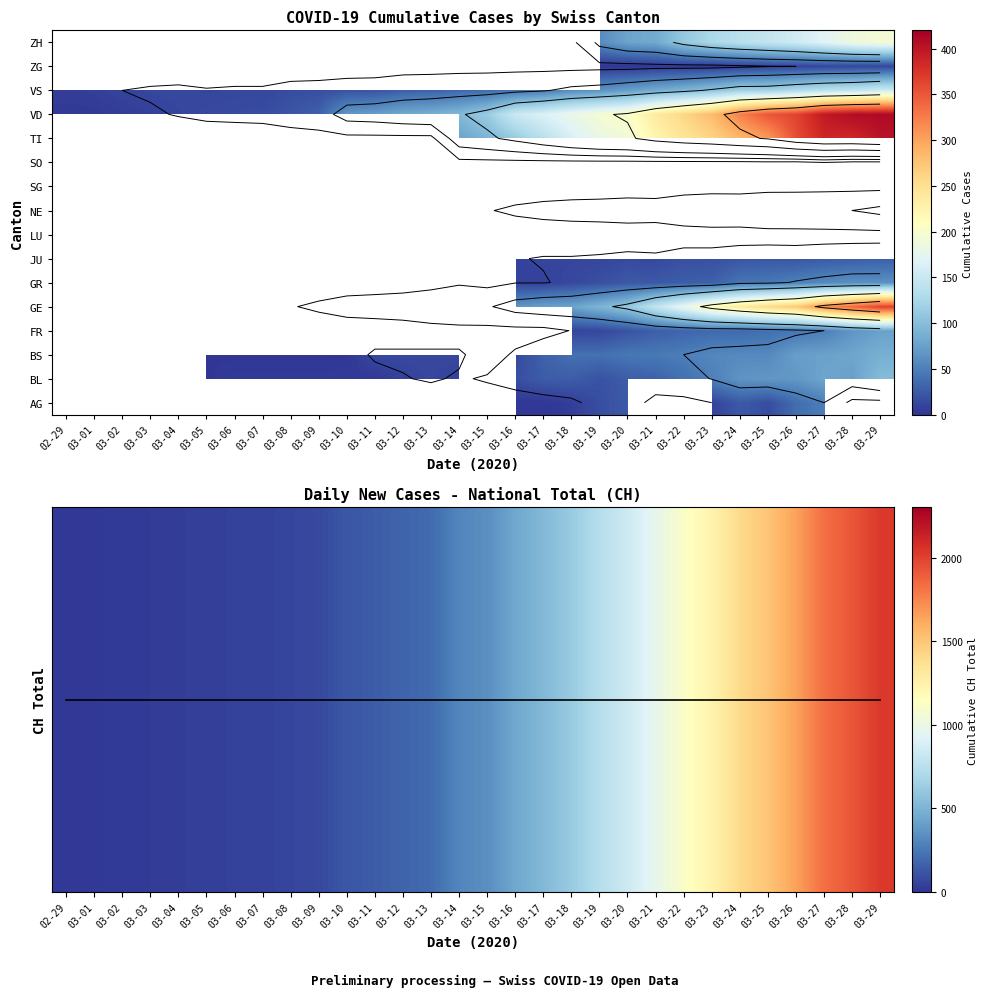

Which category has the lowest value across all series?

03-02